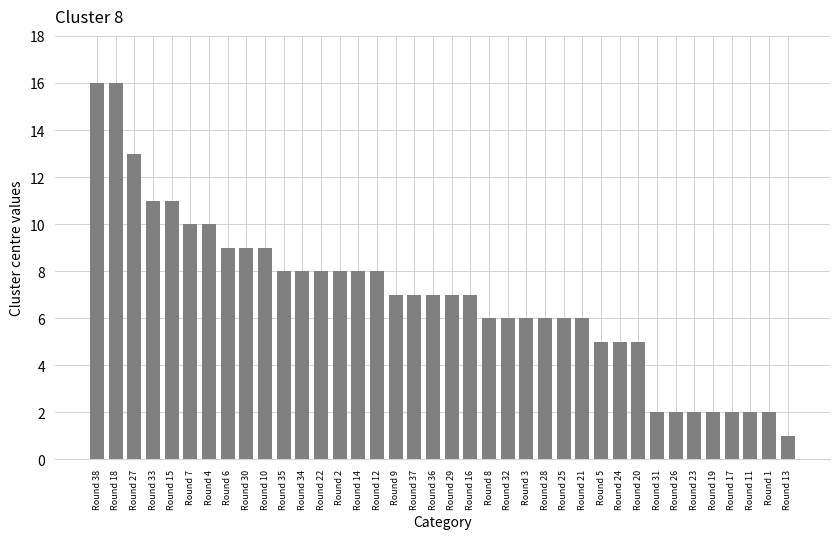

Are the bars grouped side by side (vs. stacked)?

No